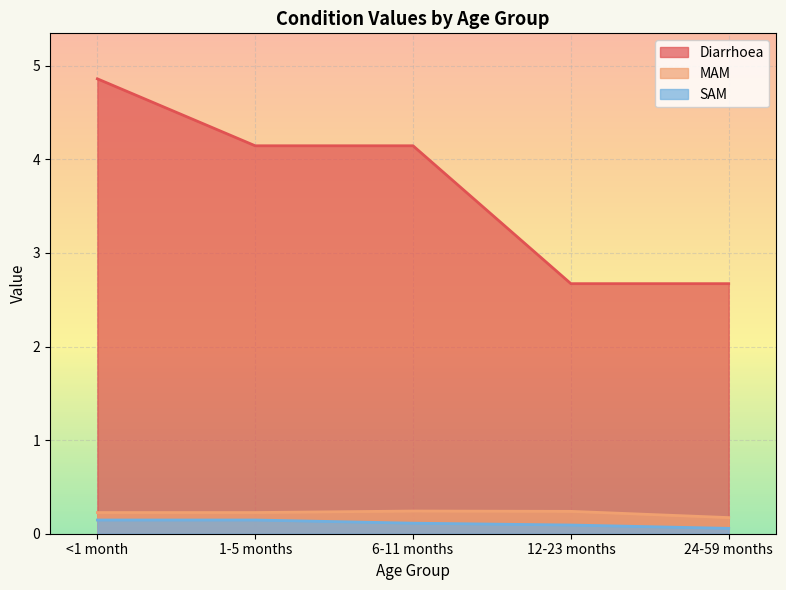

Is it true that Diarrhoea equals 4.9 at <1 month?

True